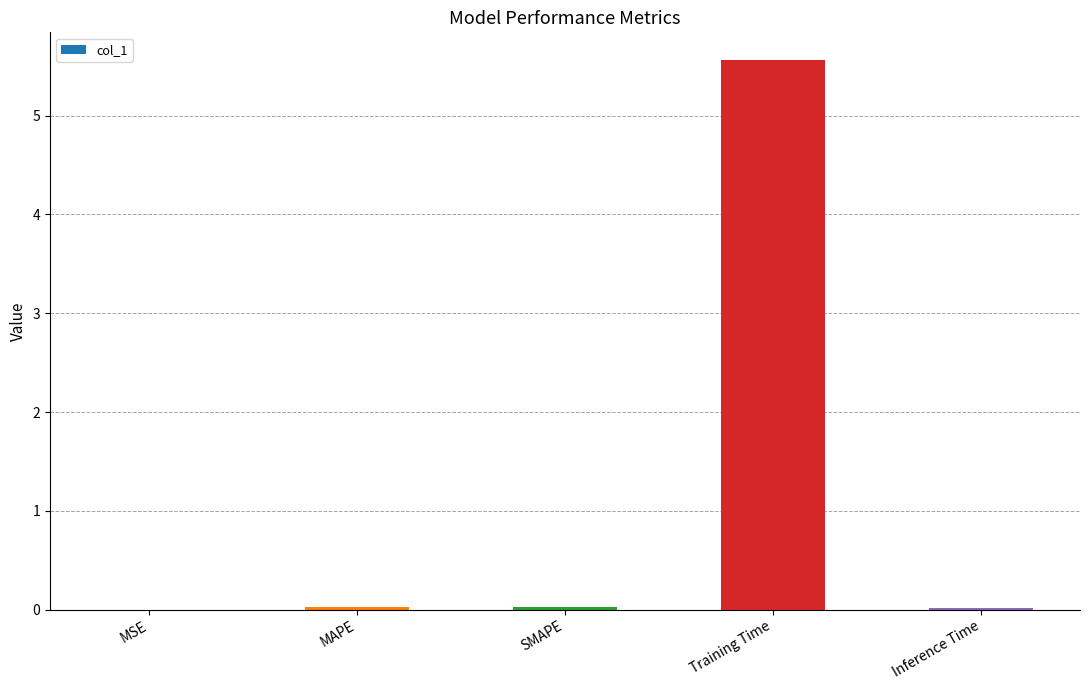

Which category has the highest value across all series?

Training Time